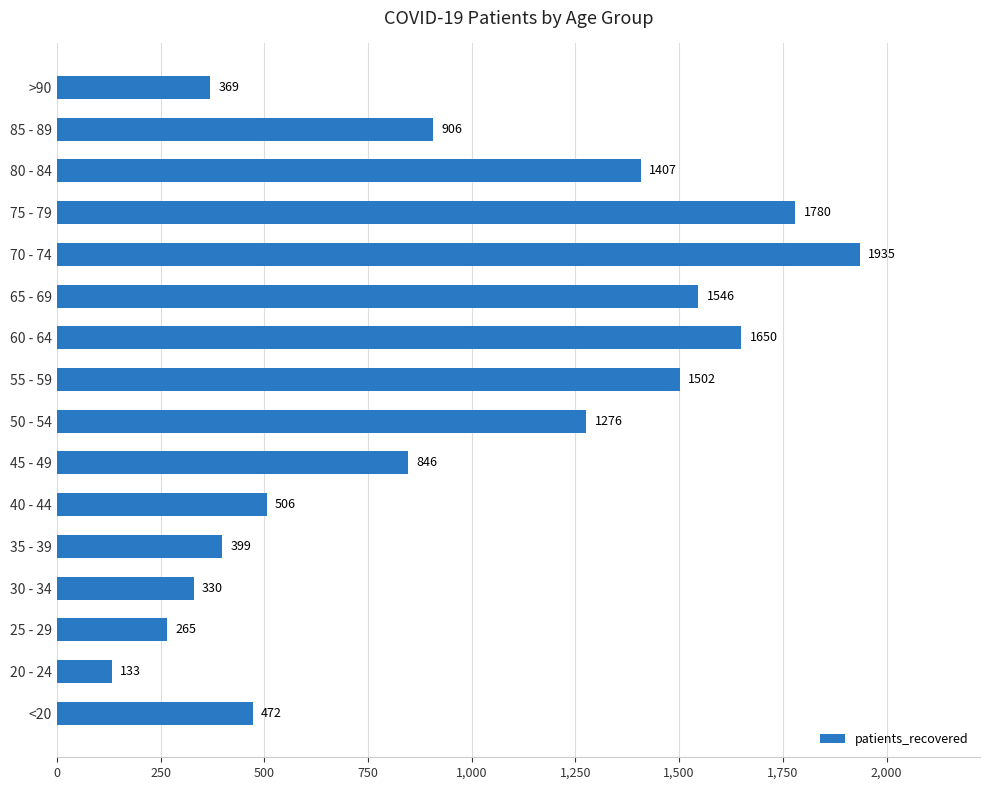

Count the number of categories in the chart.

16